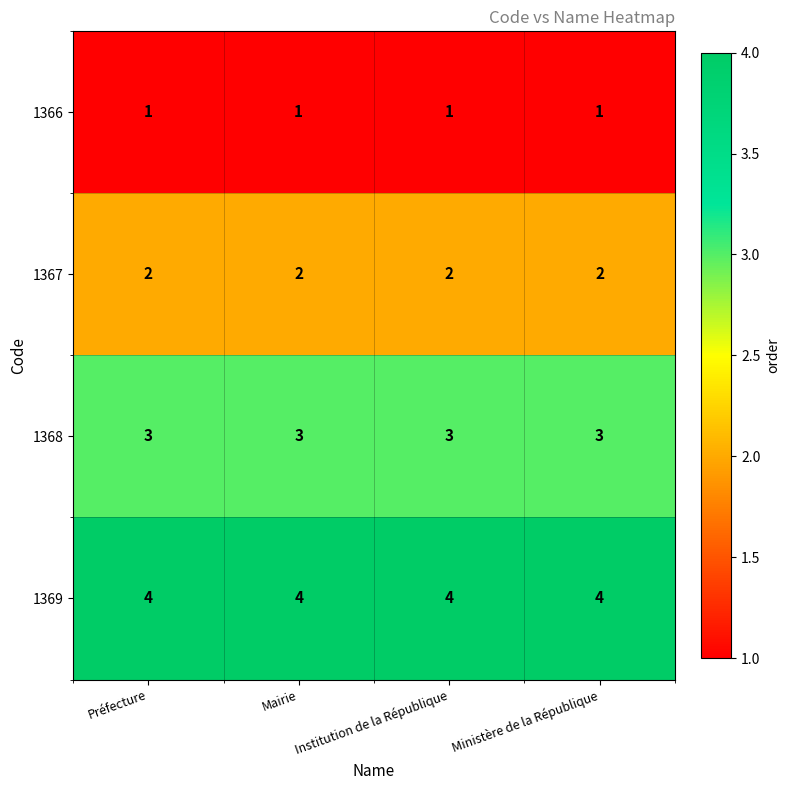

Is it true that 1366 equals 1 at Mairie?

True